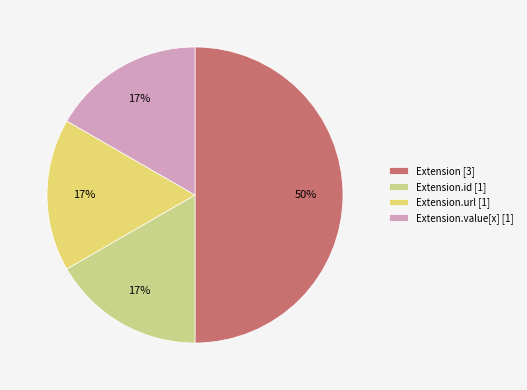

Is the sum of Extension.id [1] and Extension.url [1] greater than half?

No